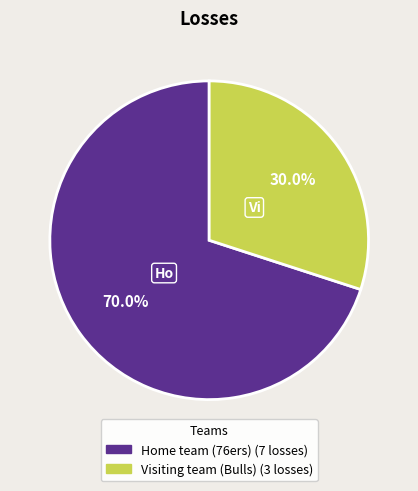

Is it true that Home team (76ers) is 70% of the pie?

True